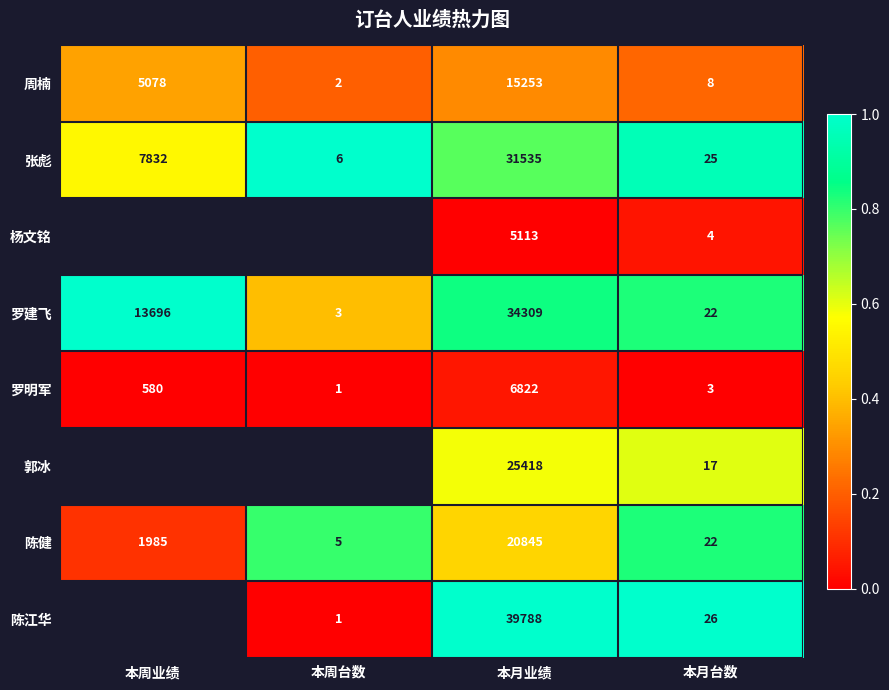

Which category has the highest value in the 张彪 series?

本月业绩